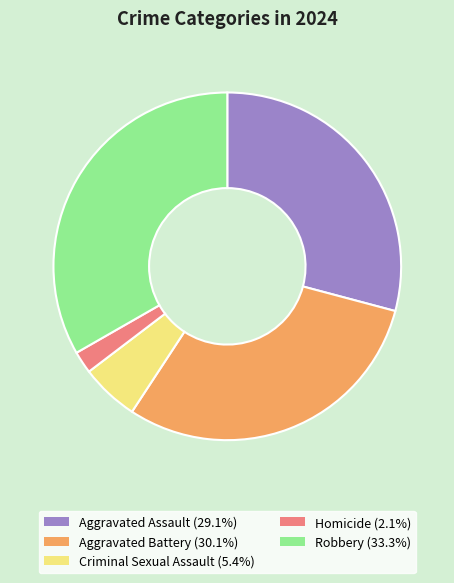

Do Aggravated Assault and Homicide together represent more than half of the pie?

No